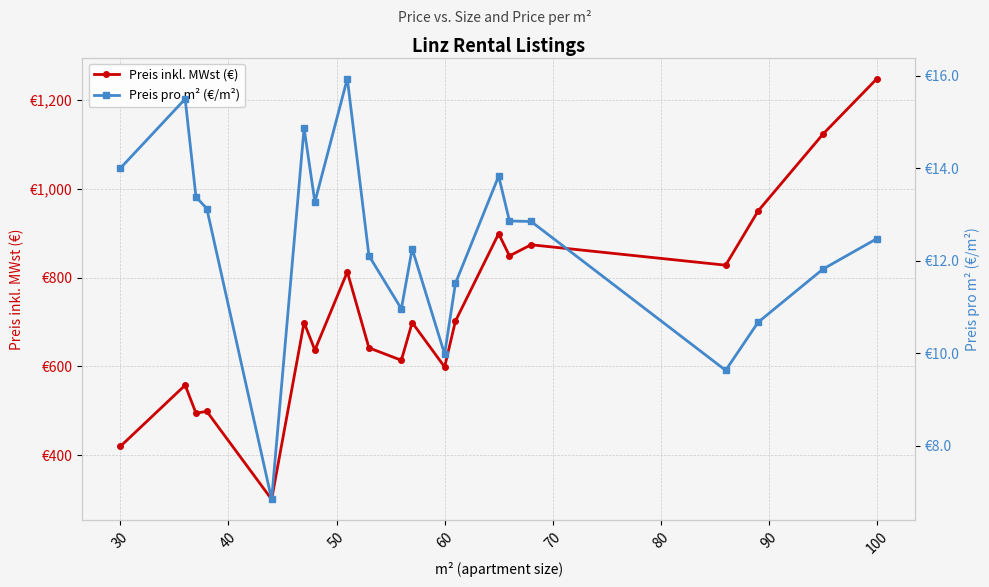

Reading left to right, transcribe all the data shown in this chart.

Preis inkl. MWst (€): 420.0	558.0	495.0	499.0	301.0	699.0	637.0	813.0	642.0	614.0	699.0	599.0	702.0	899.0	849.0	874.0	828.0	950.0	1123.0	1248.0
Preis pro m² (€/m²): 14.0	15.5	13.4	13.1	6.8	14.9	13.3	15.9	12.1	11.0	12.3	10.0	11.5	13.8	12.9	12.8	9.6	10.7	11.8	12.5